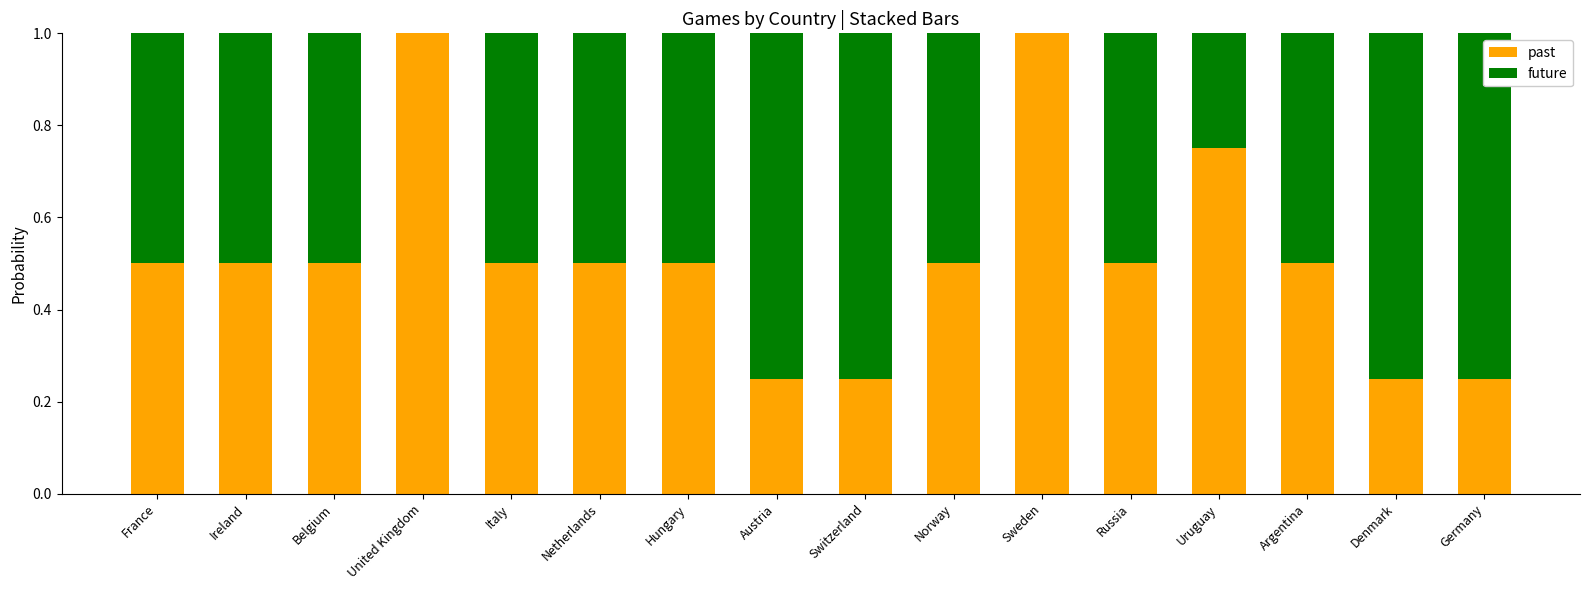

Is it true that past equals 0.2 at Hungary?

False